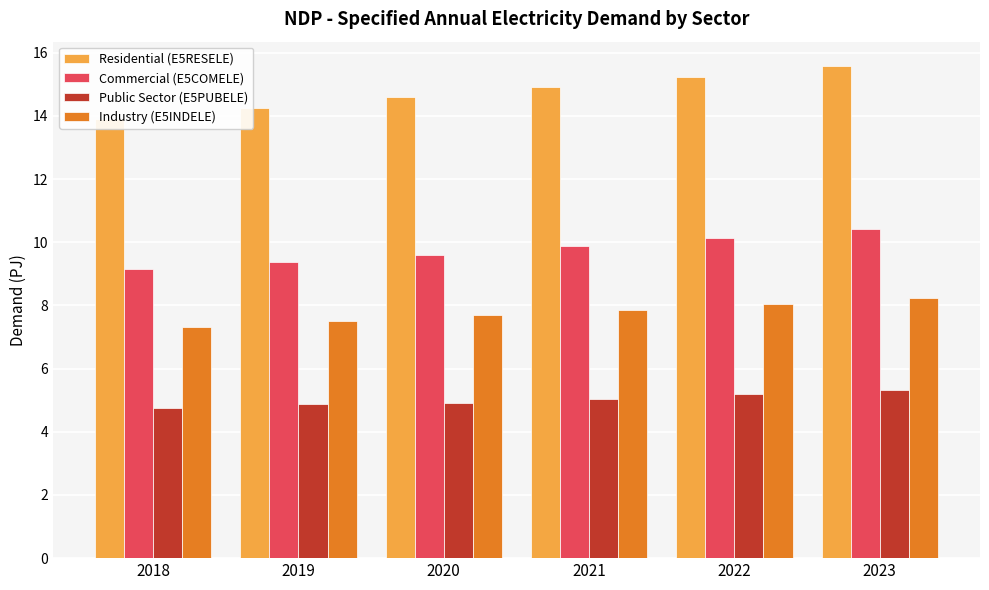

At which label does Industry (E5INDELE) reach its peak?

2023